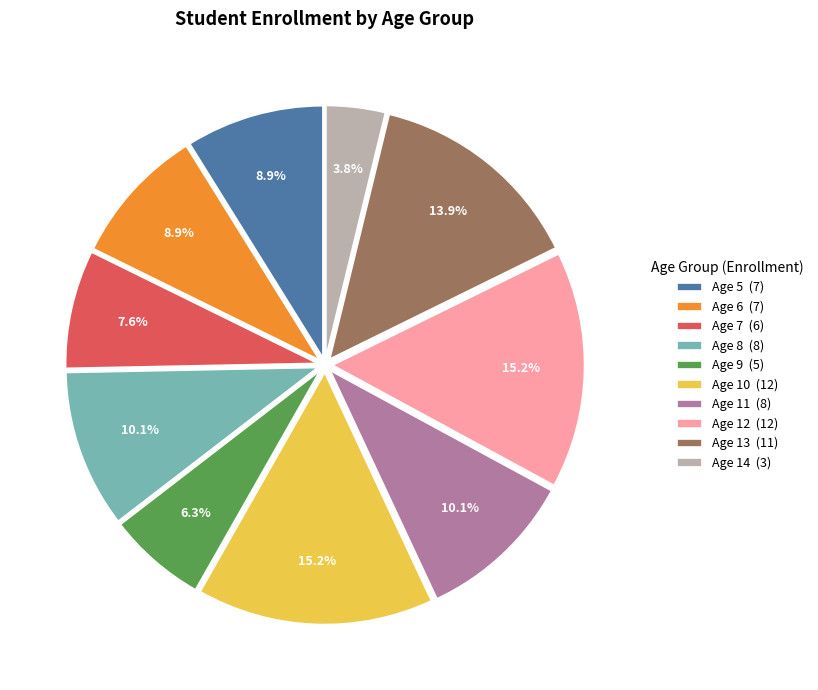

Is Age 7 the majority of the pie?

No